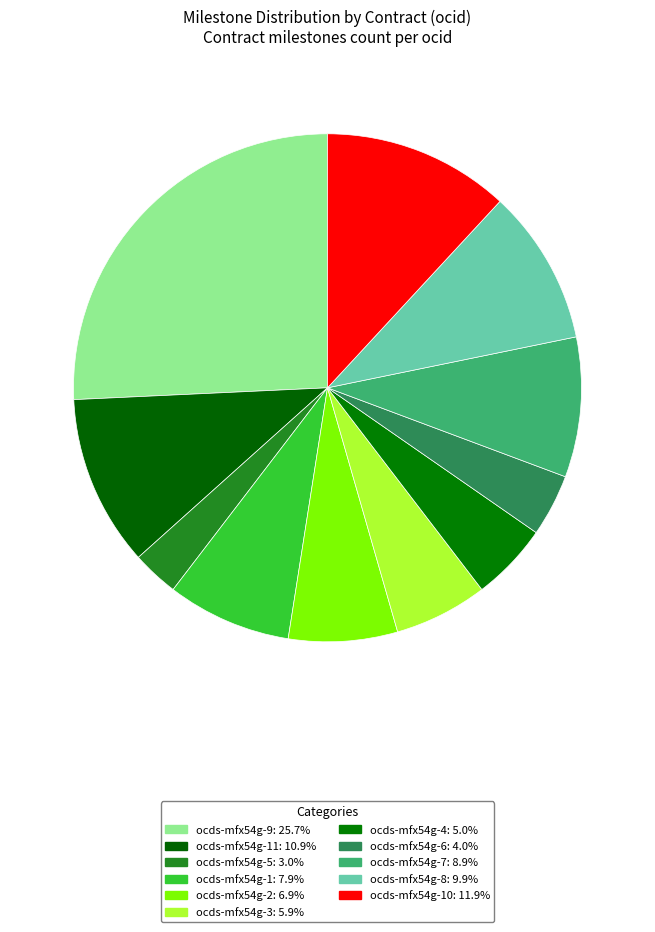

Count the number of slices in the pie.

11